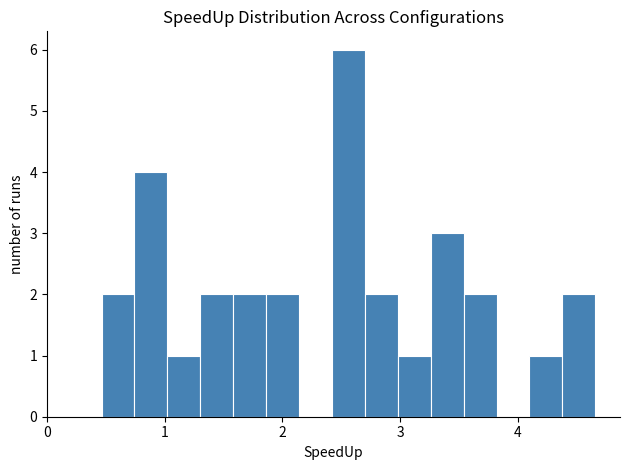

Around what value on the x-axis is the tallest bar? Give the approximate position of its centre, as read against the axis.

2.6